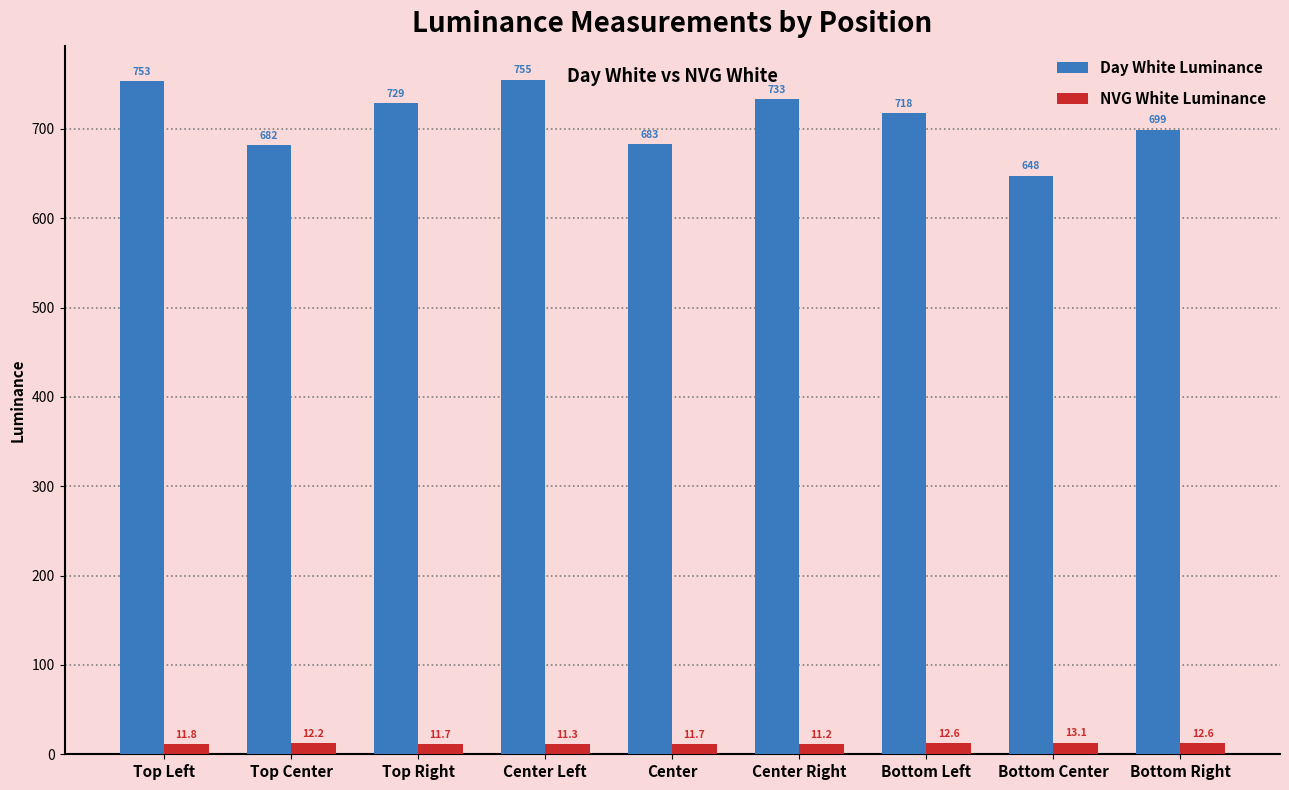

Is it true that Day White Luminance equals 412.2 at Center Left?

False